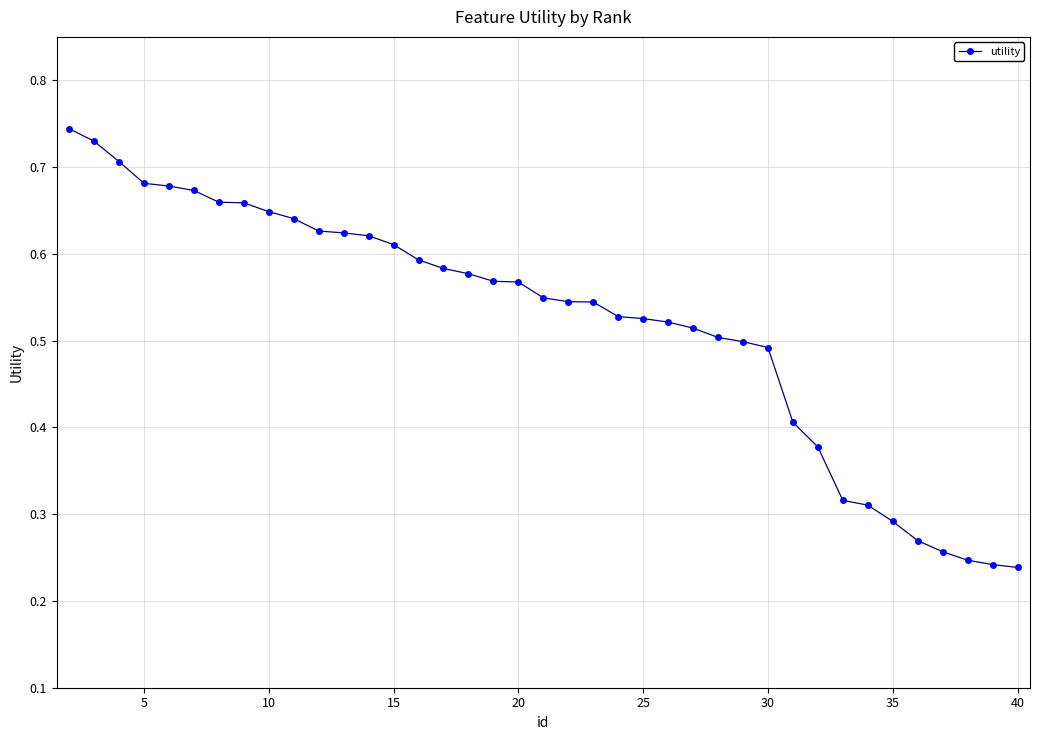

How many values are between 0 and 1?

39